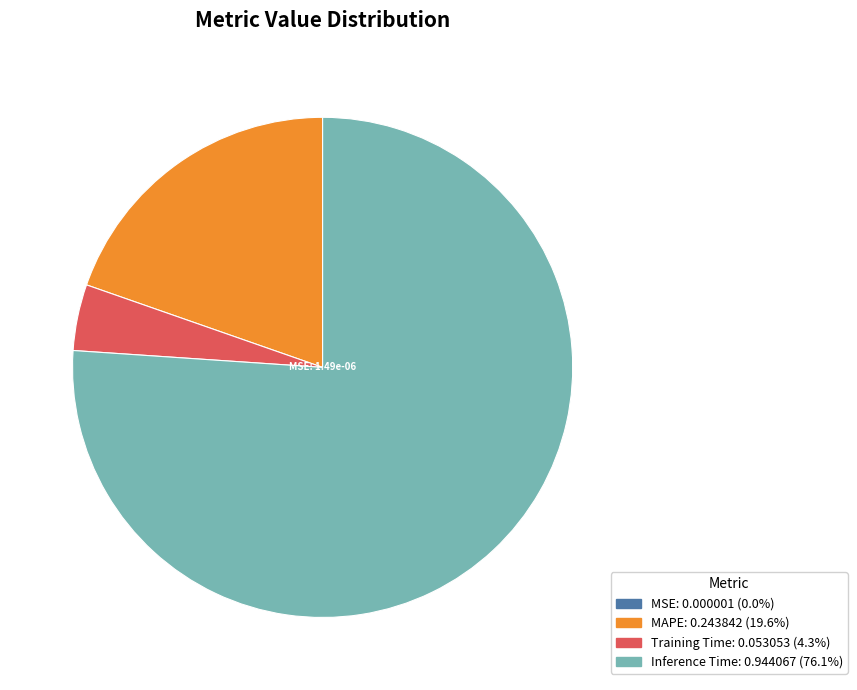

Is there a majority slice in this chart?

Yes